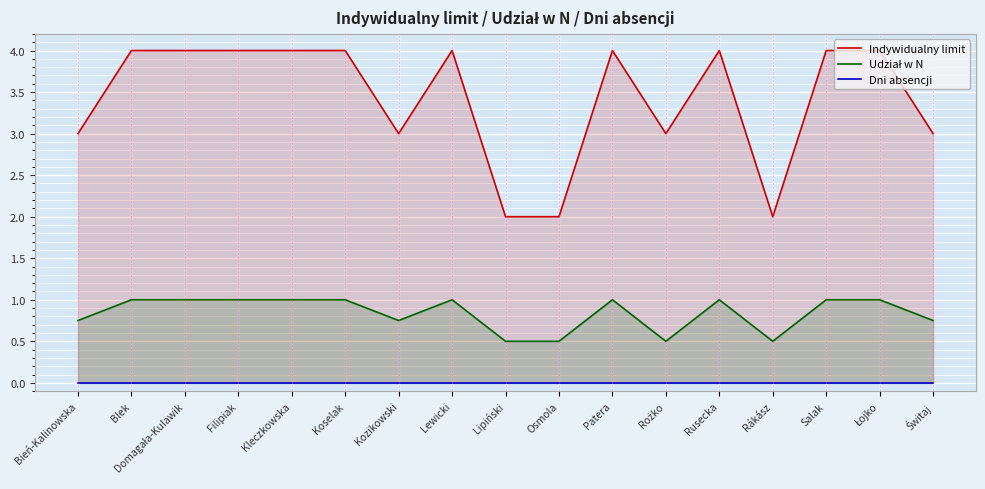

Read the Indywidualny limit value at Blek.

4.0